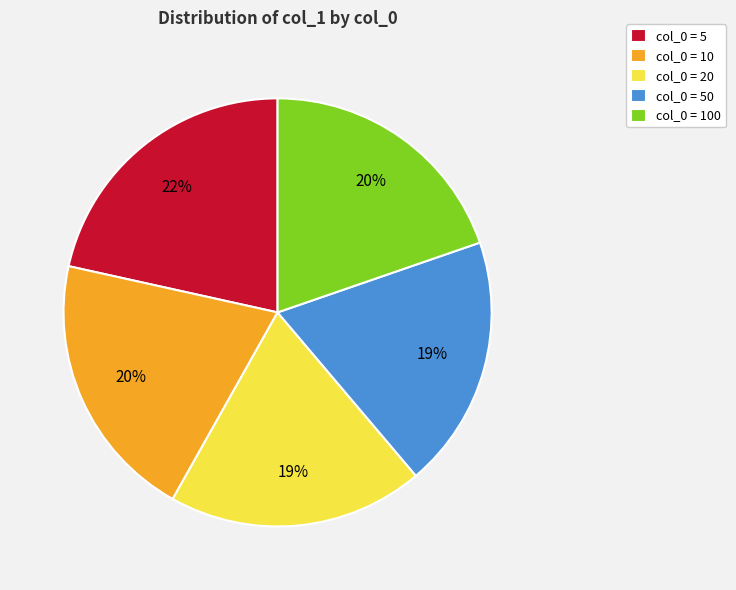

What is the largest slice in the pie chart?

col_0 = 5